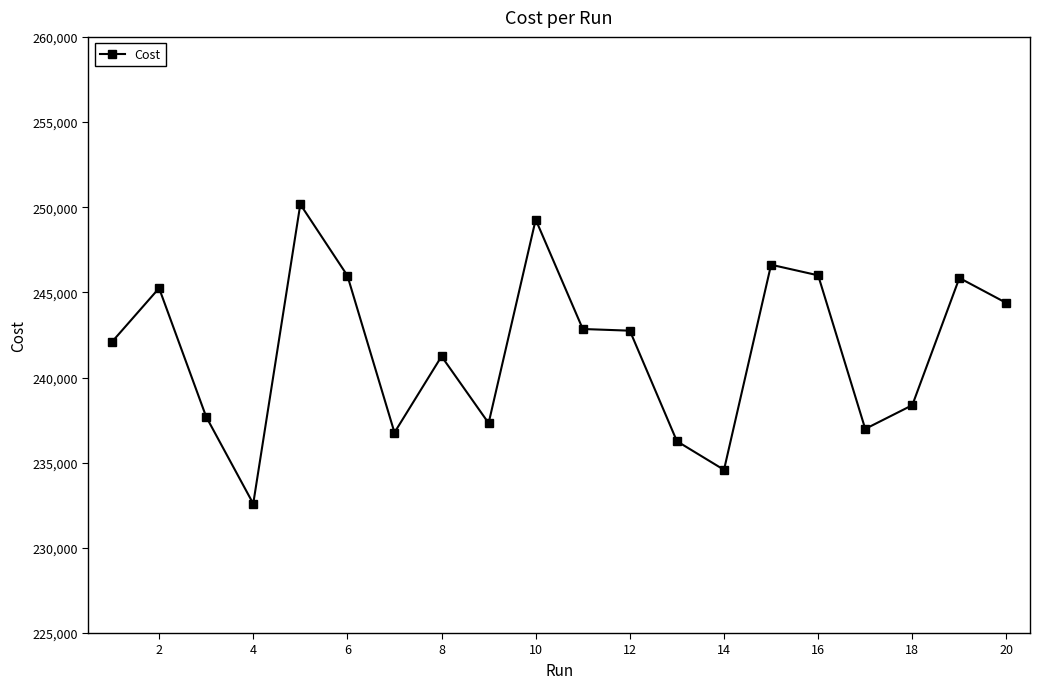

What is the greatest value displayed?

250171.0